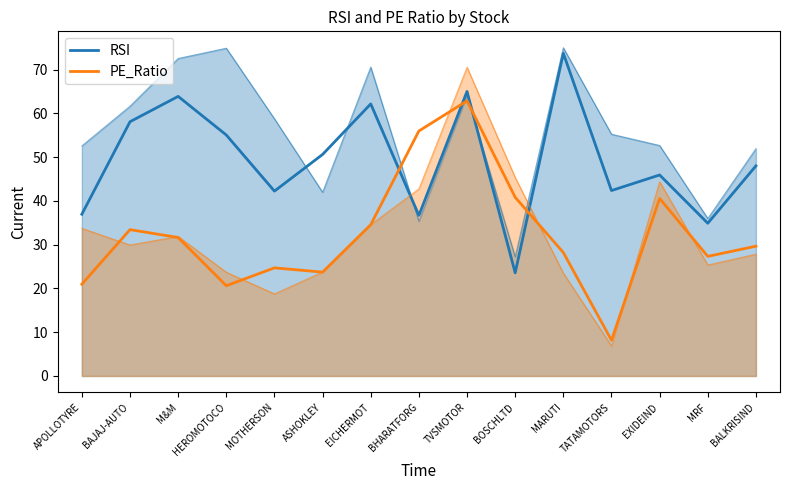

At how many categories does at least one series exceed 35?

14